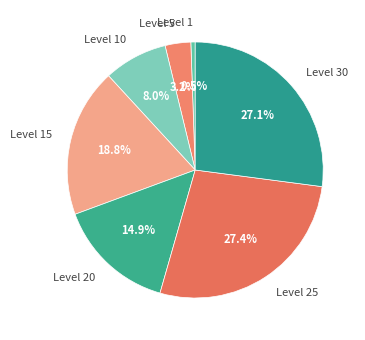

Does any single category account for the majority?

No